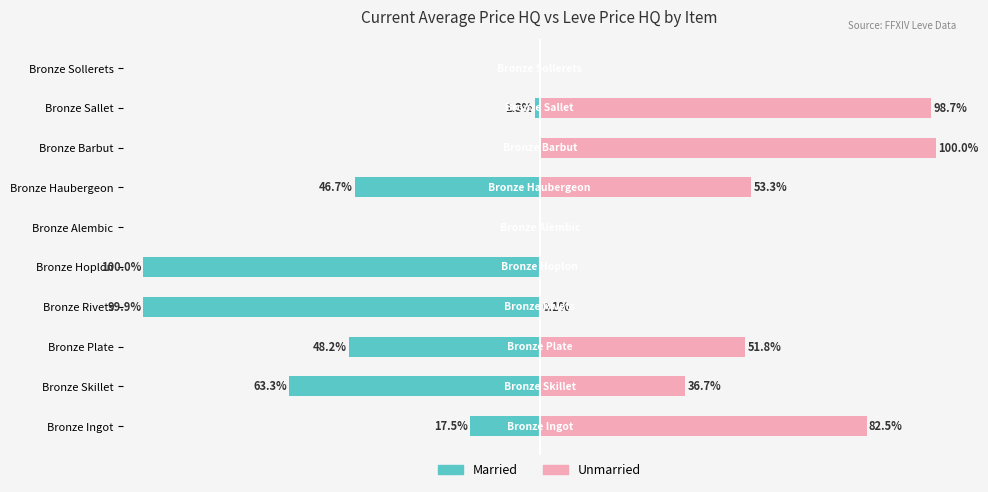

Is it true that Unmarried equals 36.7 at Bronze Skillet?

True